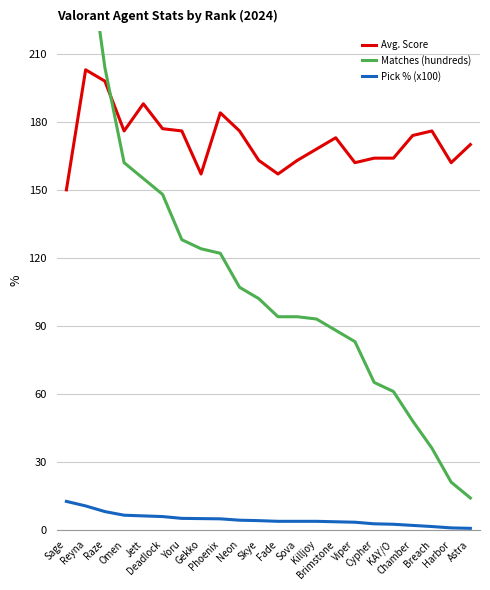

Does the chart have visible grid lines?

Yes